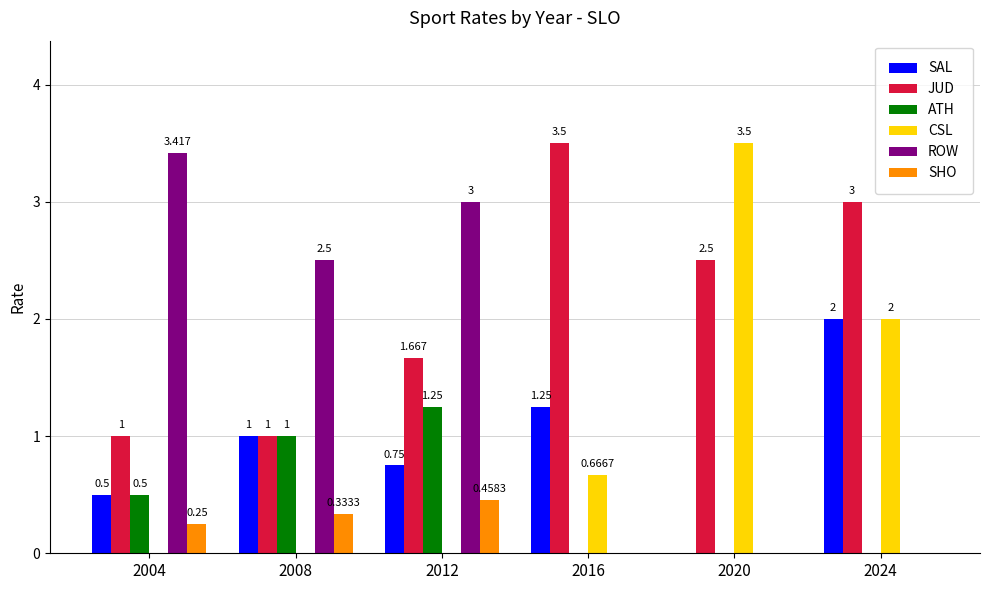

Is the value of CSL at 2016 greater than the value of ATH at 2016?

Yes